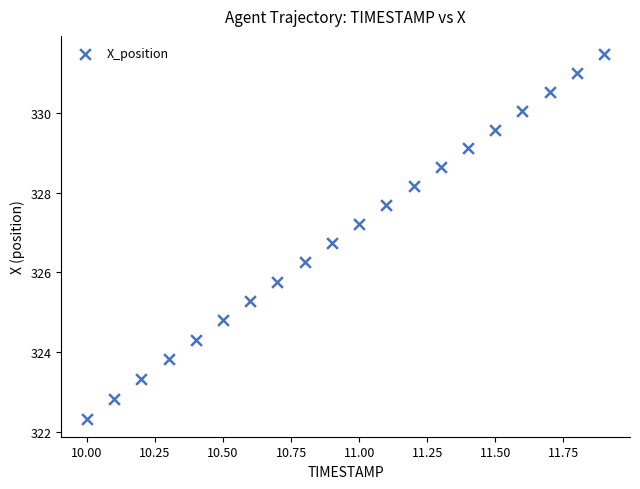

What is the range of X values (max minus min)?

1.9